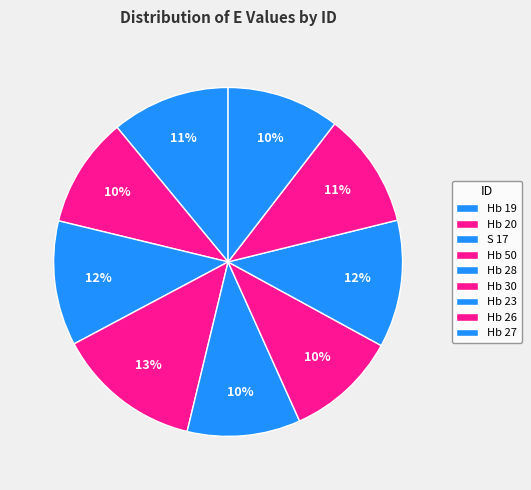

Is the sum of Hb 20 and Hb 27 greater than half?

No